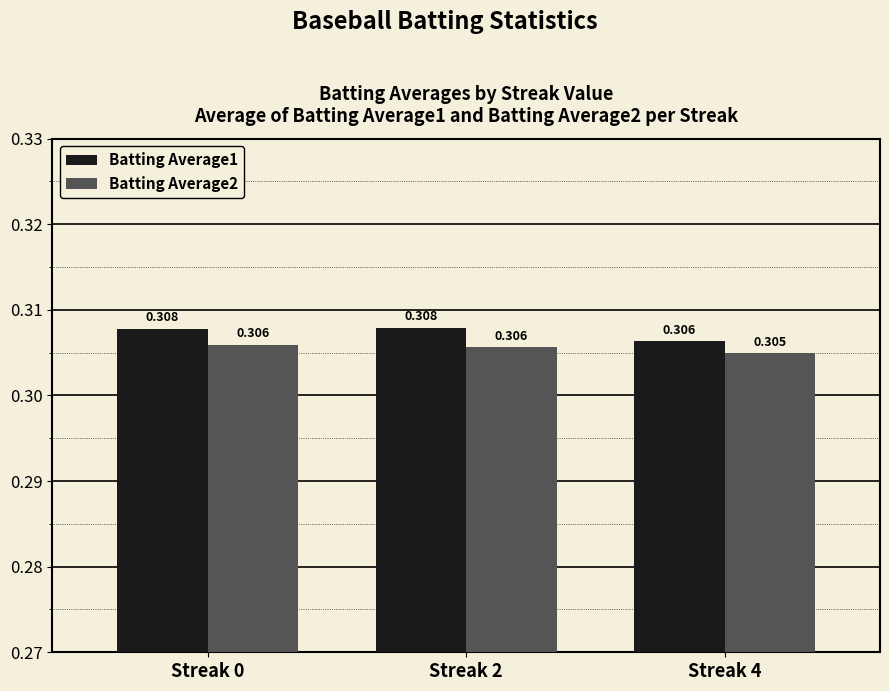

How many Batting Average2 values are between 0 and 1?

3